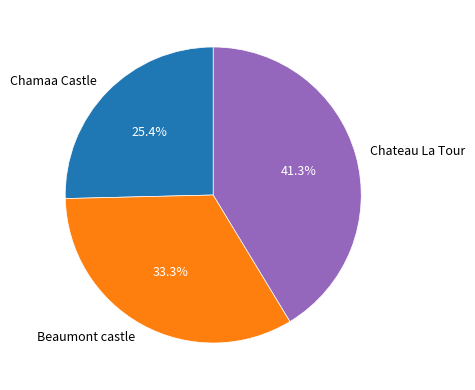

To the nearest percent, what is the difference between the Chamaa Castle and Chateau La Tour slice percentages?

16%